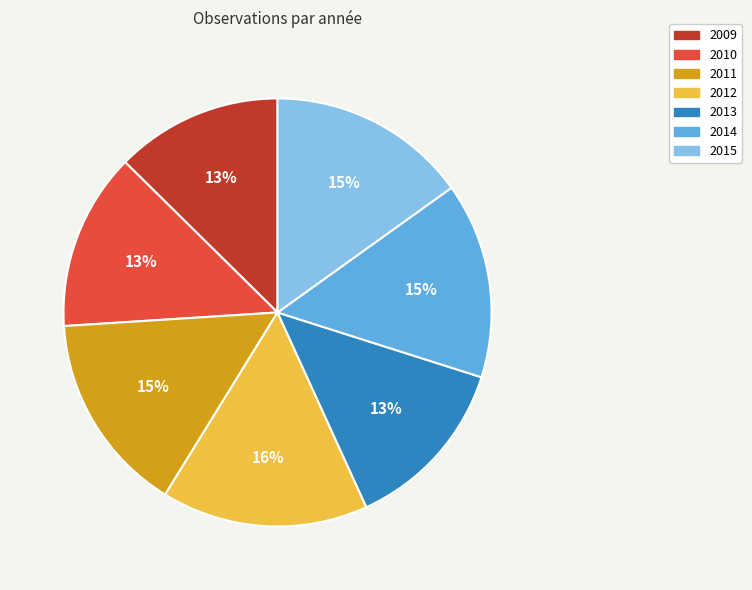

How many slices are in this pie chart?

7